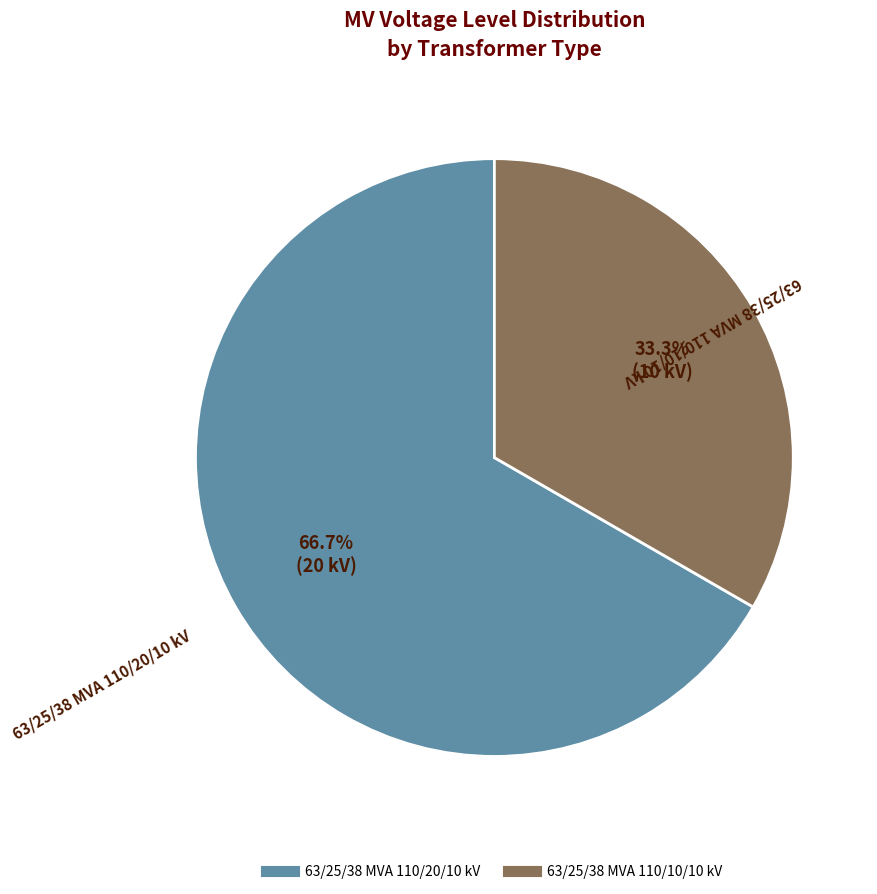

Rank the categories by value from highest to lowest.

63/25/38 MVA 110/20/10 kV, 63/25/38 MVA 110/10/10 kV